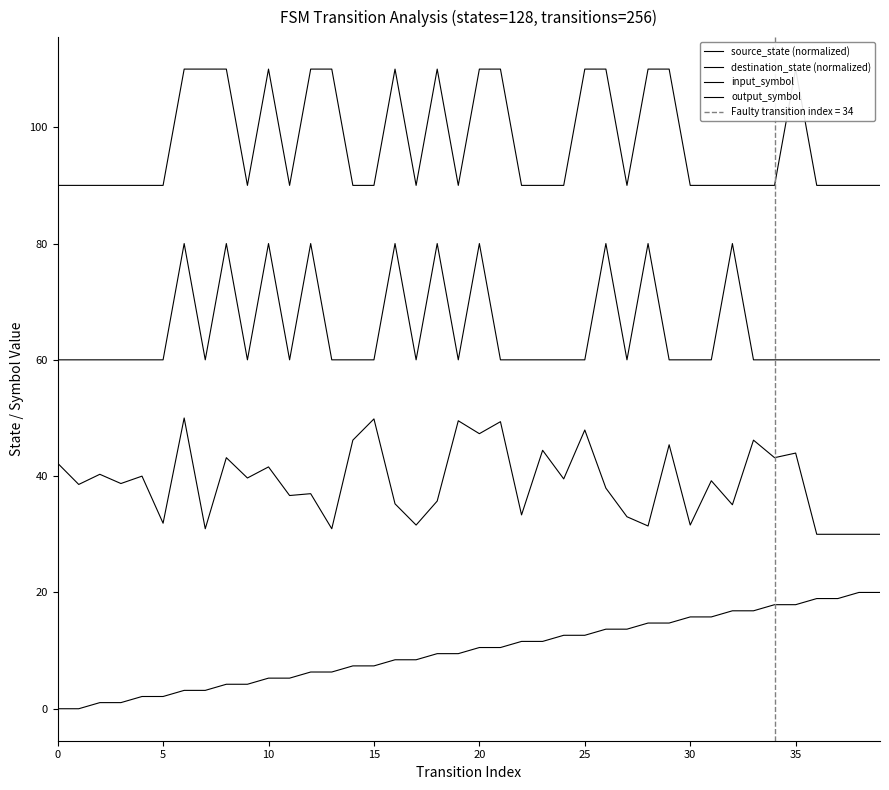

List the series in order of their overall mean, lowest first.

source_state (normalized), destination_state (normalized), input_symbol, output_symbol